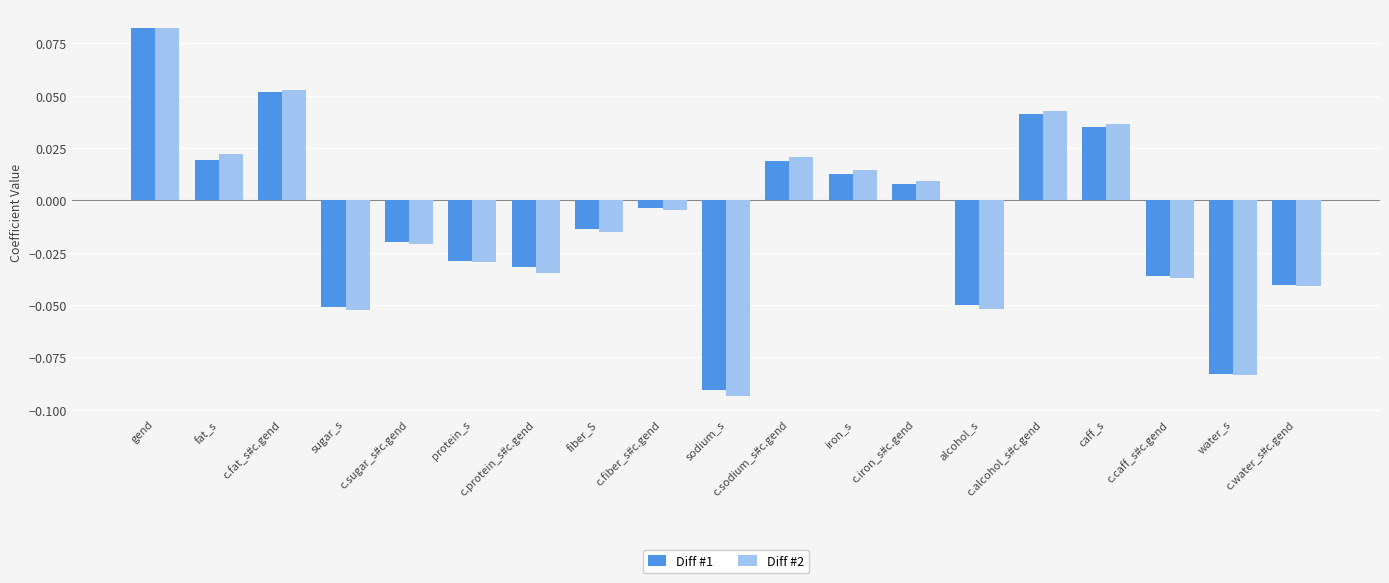

At how many categories does at least one series exceed 0?

8